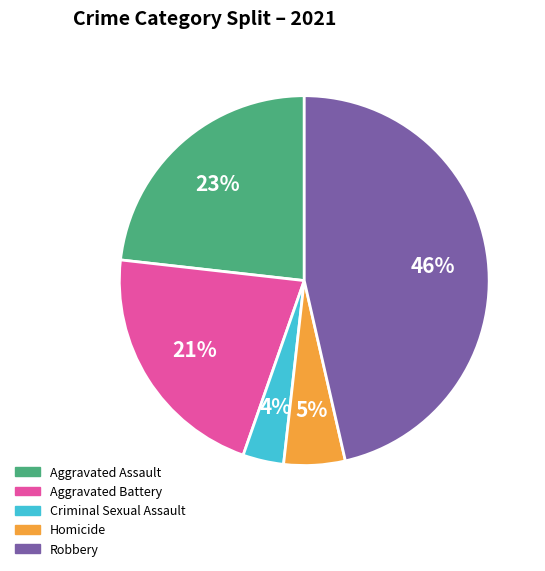

To the nearest percent, what portion does Criminal Sexual Assault represent?

4%